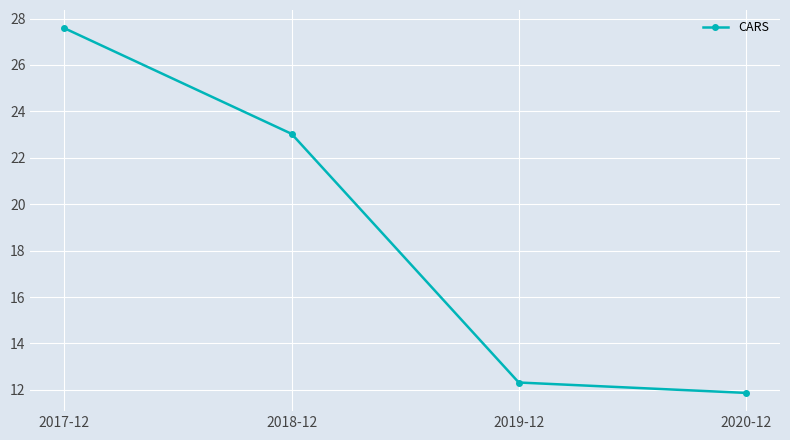

What is the change in value from 2018-12 to 2020-12?

-11.2